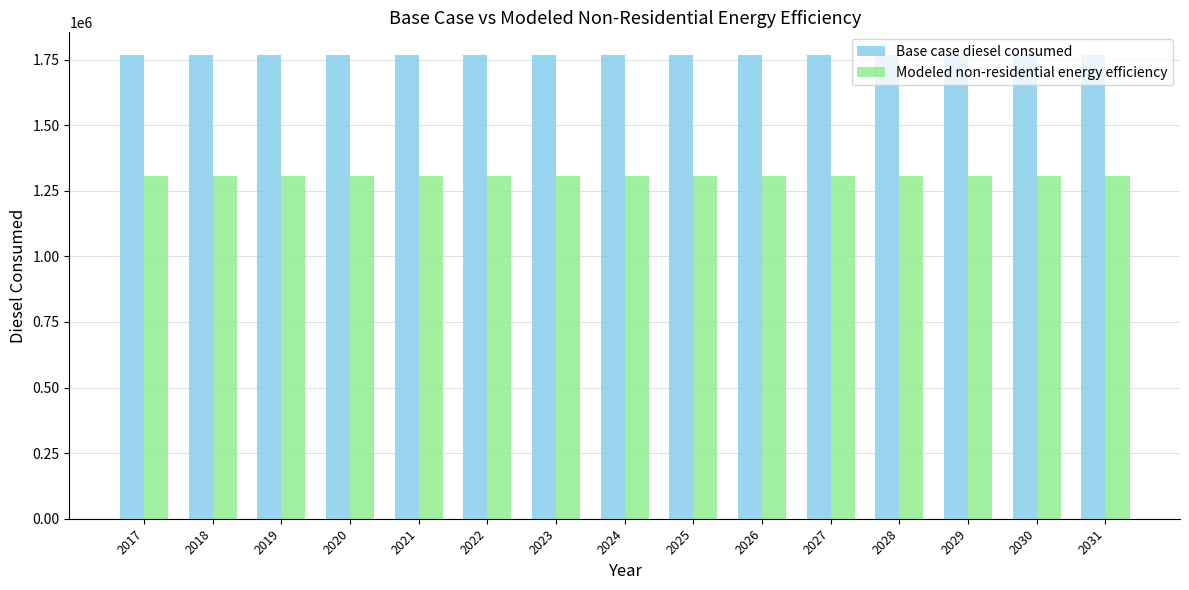

Are the bars grouped side by side (vs. stacked)?

Yes